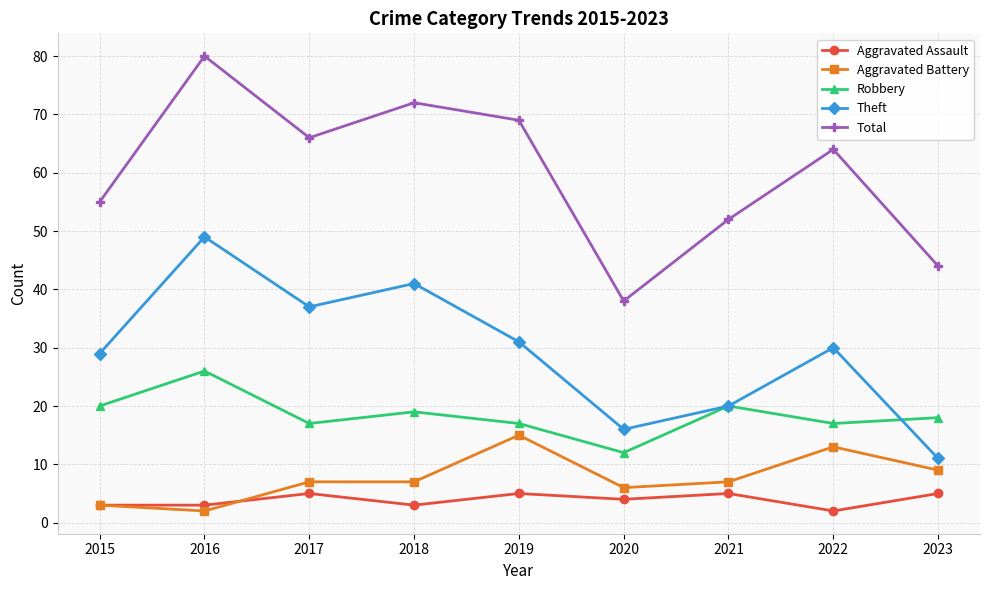

What is the sum of all Aggravated Battery values?

69